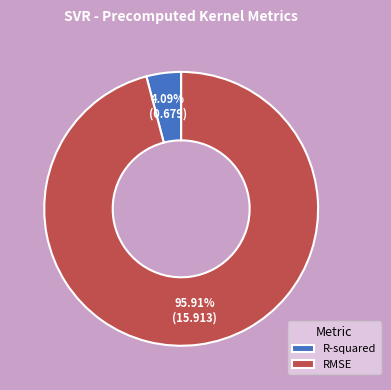

How much of the chart is everything except R-squared?

95.9%